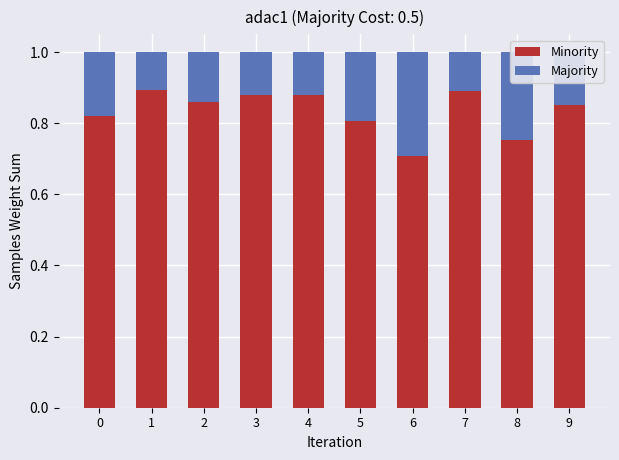

What is the sum of the Minority values at 8 and 2?

1.6